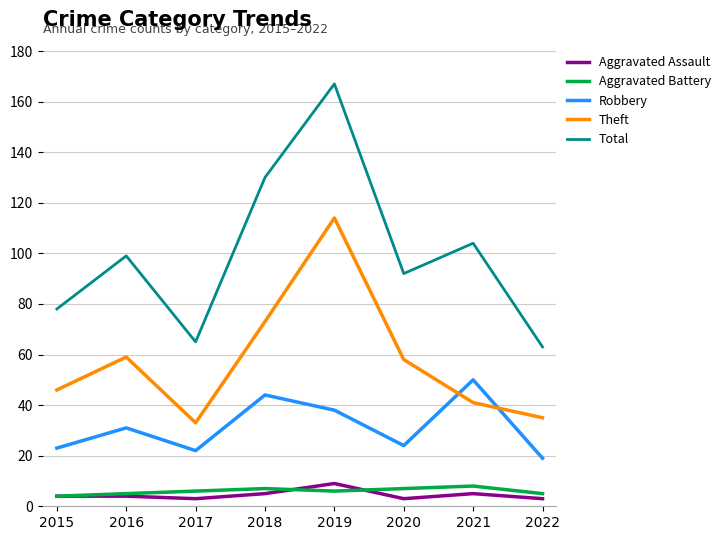

How many lines are shown in the chart?

5